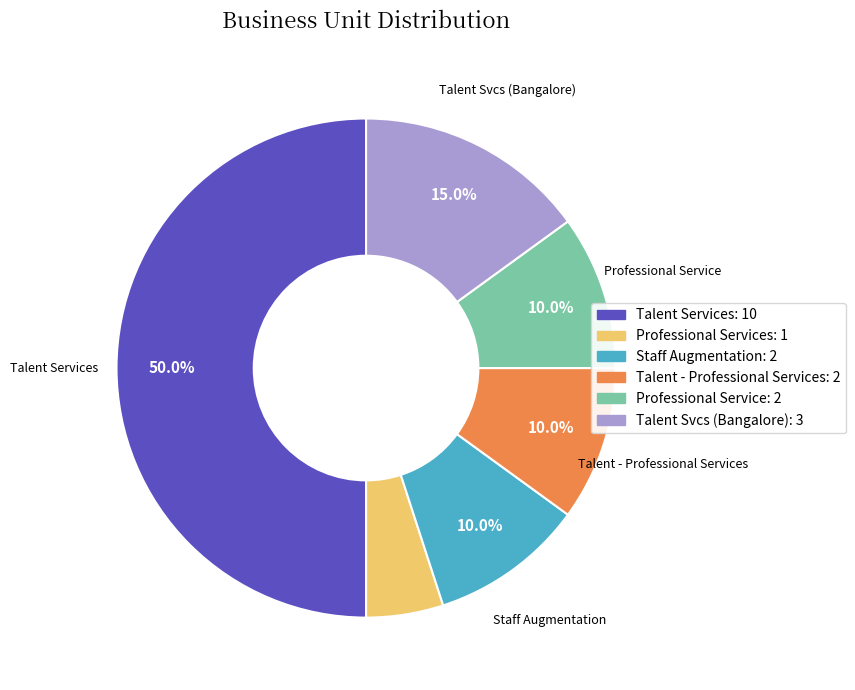

Which category has the biggest portion of the pie?

Talent Services